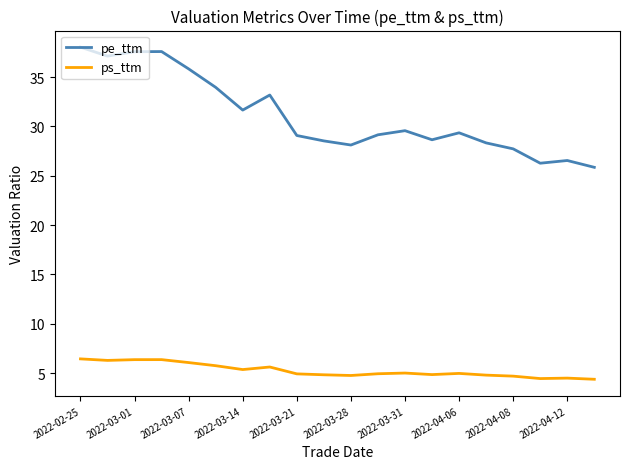

List the series in order of their peak value, highest first.

pe_ttm, ps_ttm